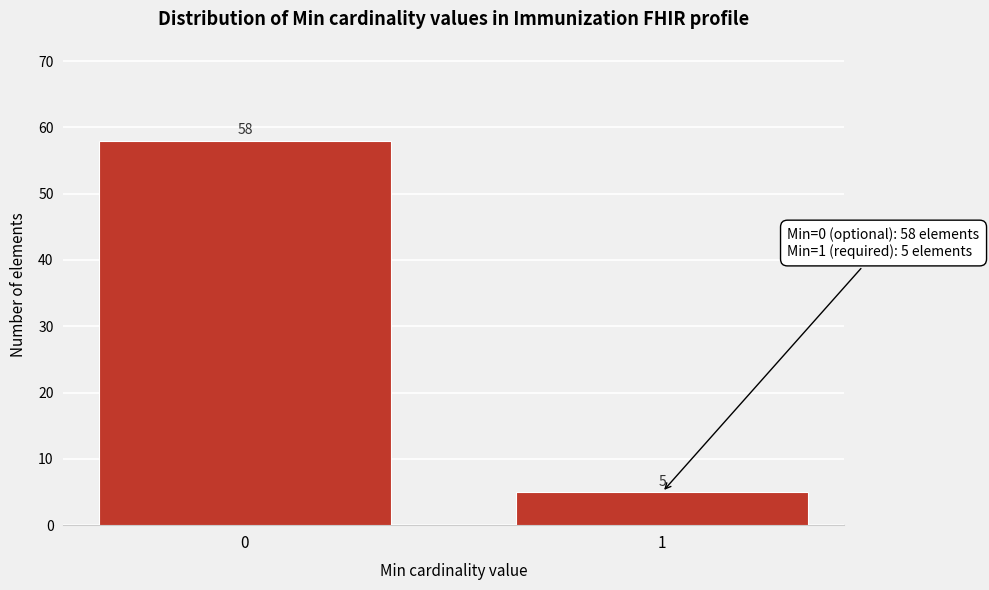

Reading right to left, extract all data points from this chart.

5	58